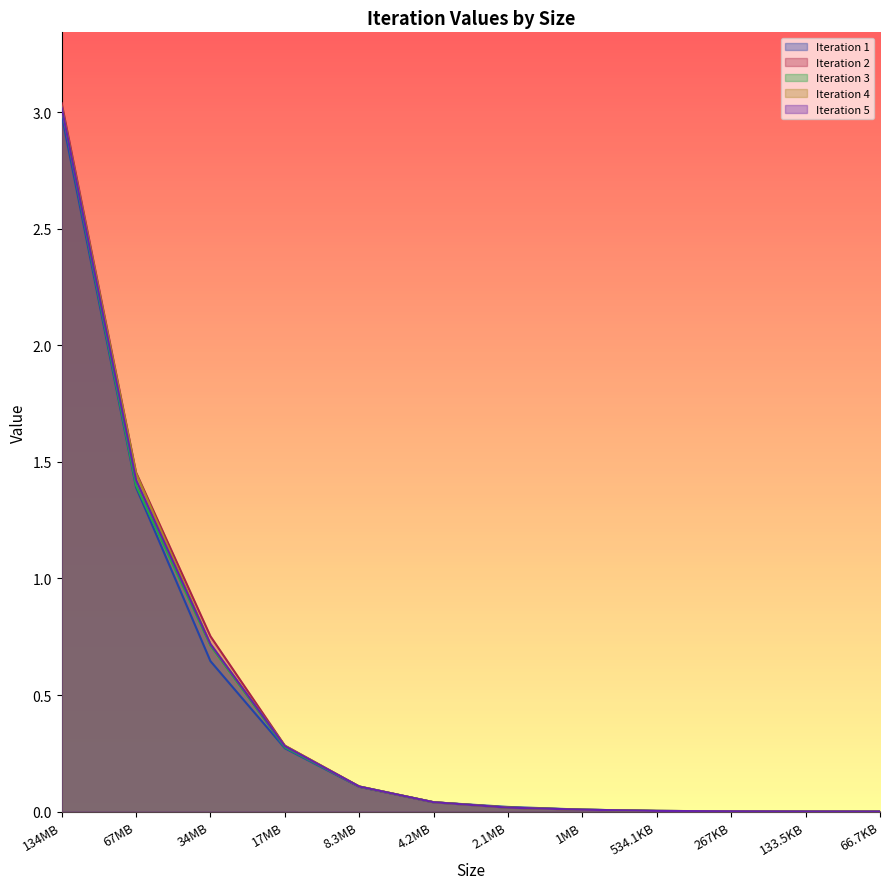

What are all the series names shown in the legend?

Iteration 1, Iteration 2, Iteration 3, Iteration 4, Iteration 5